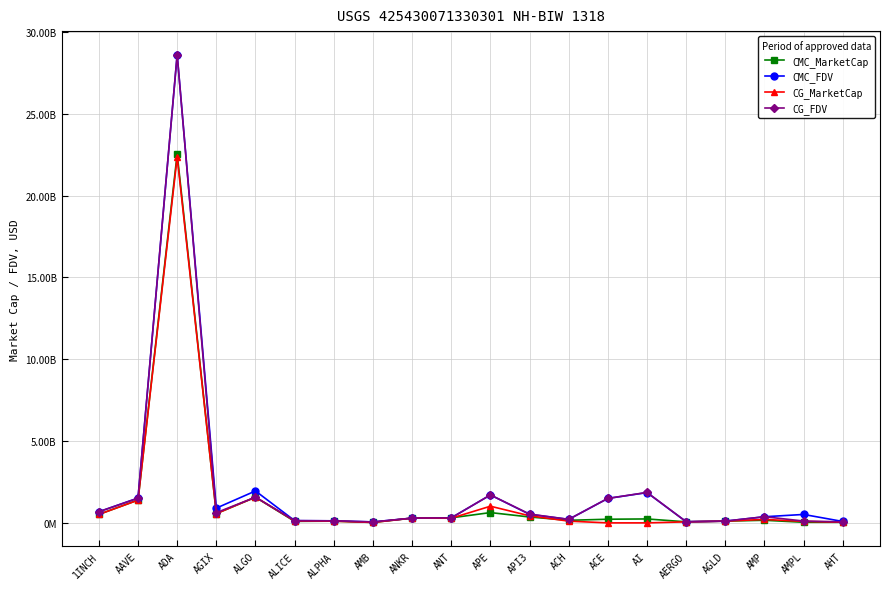

What value does the CMC_MarketCap series have at 1INCH?

517333780.1